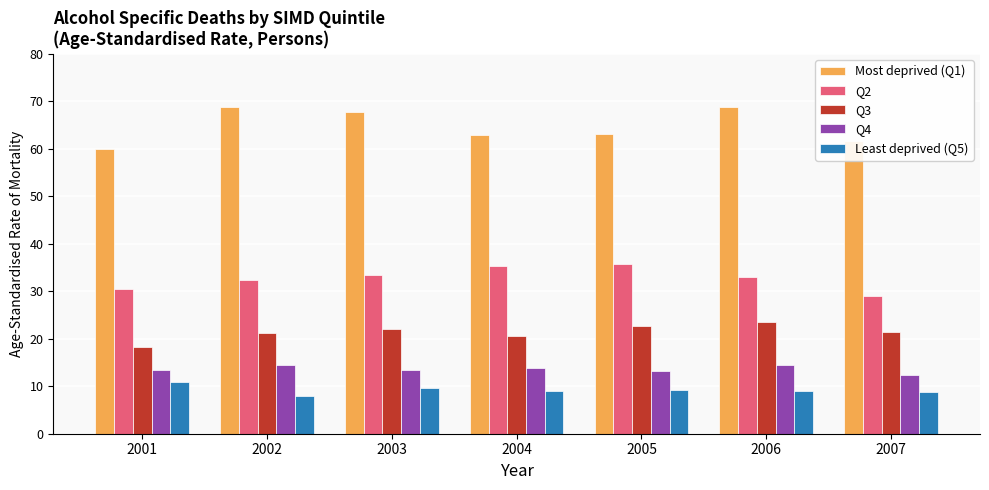

What is the value of the Q3 bar at the 2nd from the left?

21.2